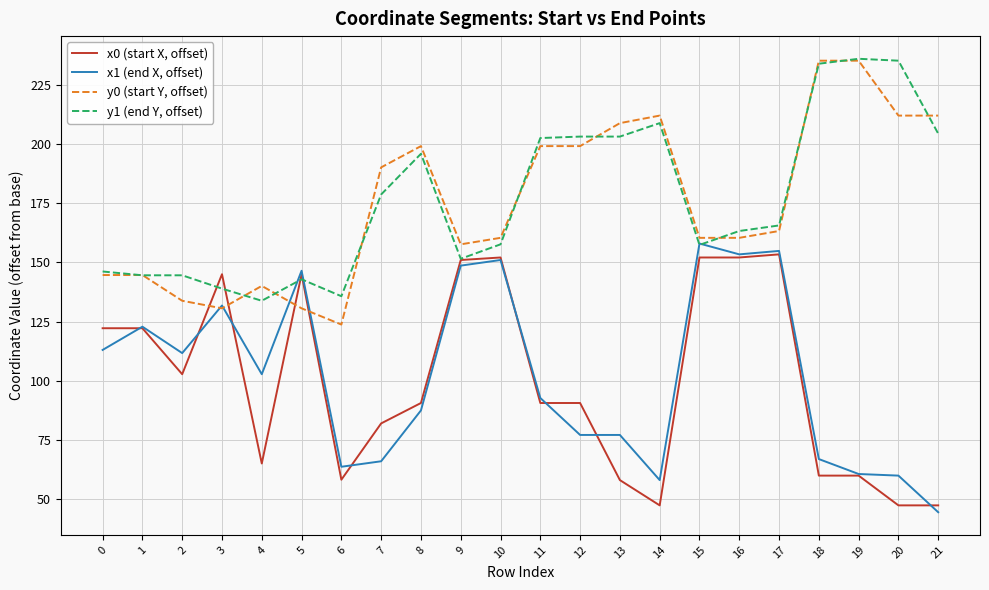

Is it true that x1 (end X, offset) equals 58.0 at 14?

True